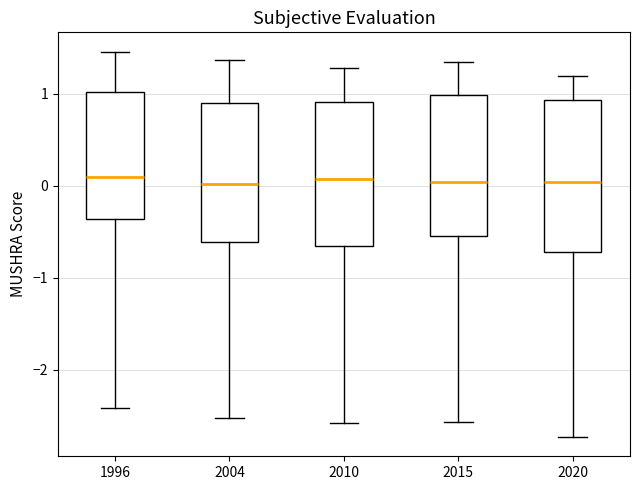

Where does the median line of the box at x = 1996 sit on the y-axis? The values are not printed on the chart, so give them approximately, as read against the axis.

0.1